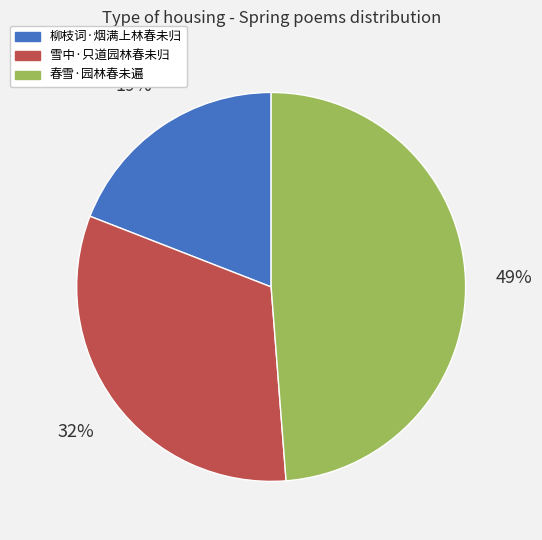

Does 柳枝词·烟满上林春未归 account for over 50% of the chart?

No